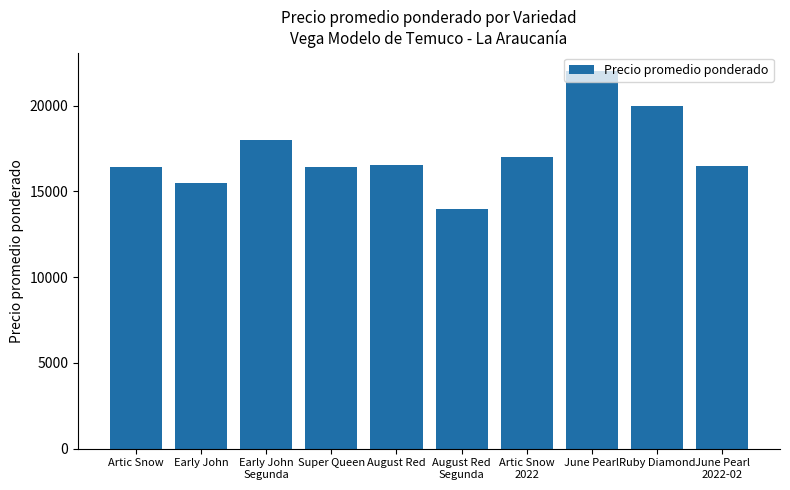

What is the change in value from June Pearl to Ruby Diamond?

-2000